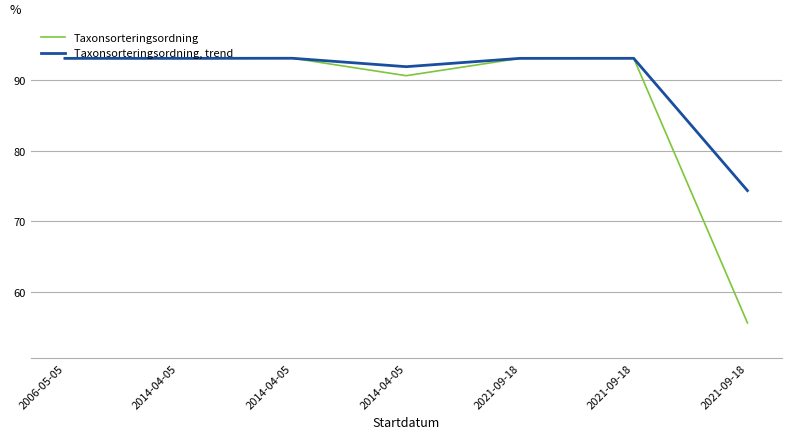

What is the average value of the Taxonsorteringsordning, trend series?

90.3